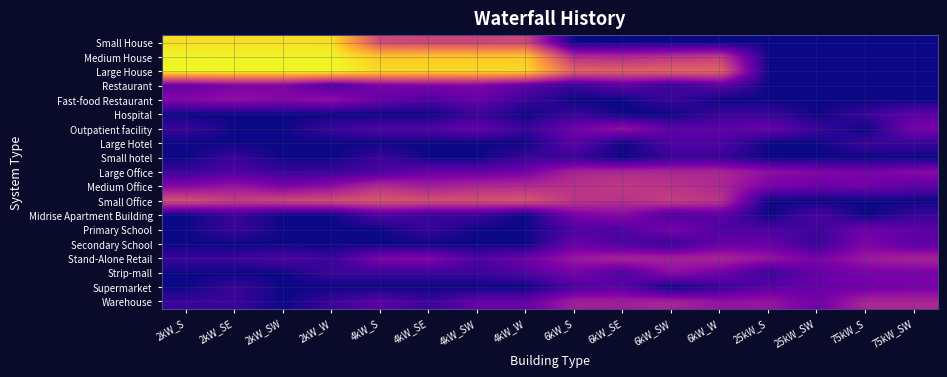

How many distinct data groups are displayed?

19